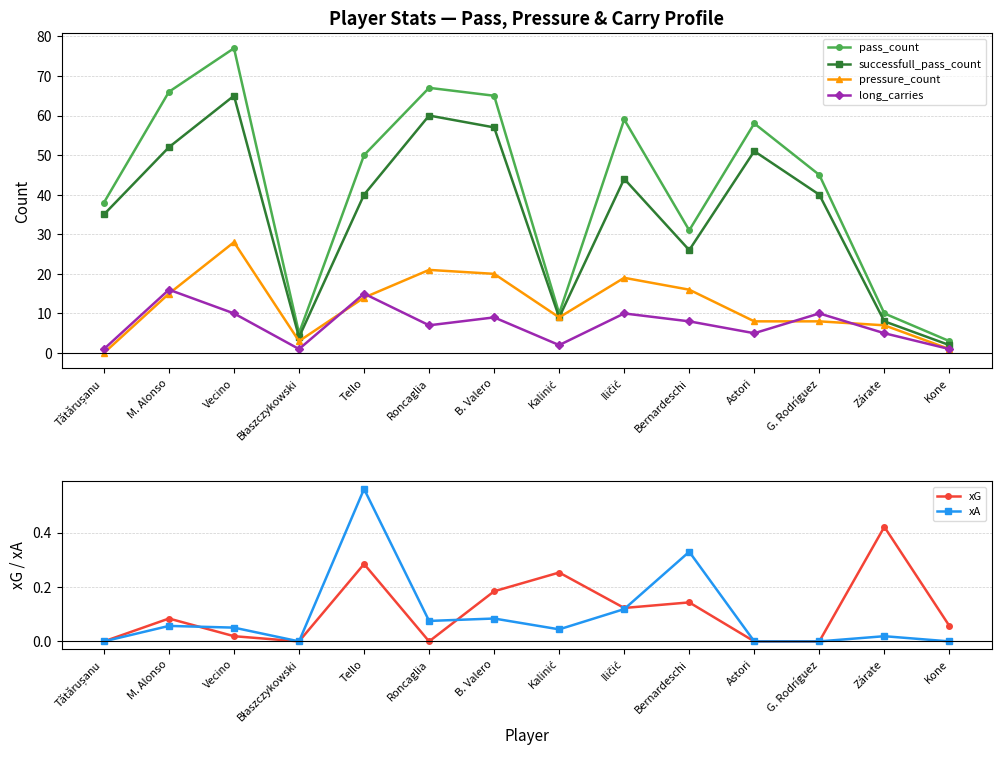

List the labels in order of pass_count value, smallest first.

Kone, Błaszczykowski, Kalinić, Zárate, Bernardeschi, Tătărușanu, G. Rodríguez, Tello, Astori, Iličić, B. Valero, M. Alonso, Roncaglia, Vecino